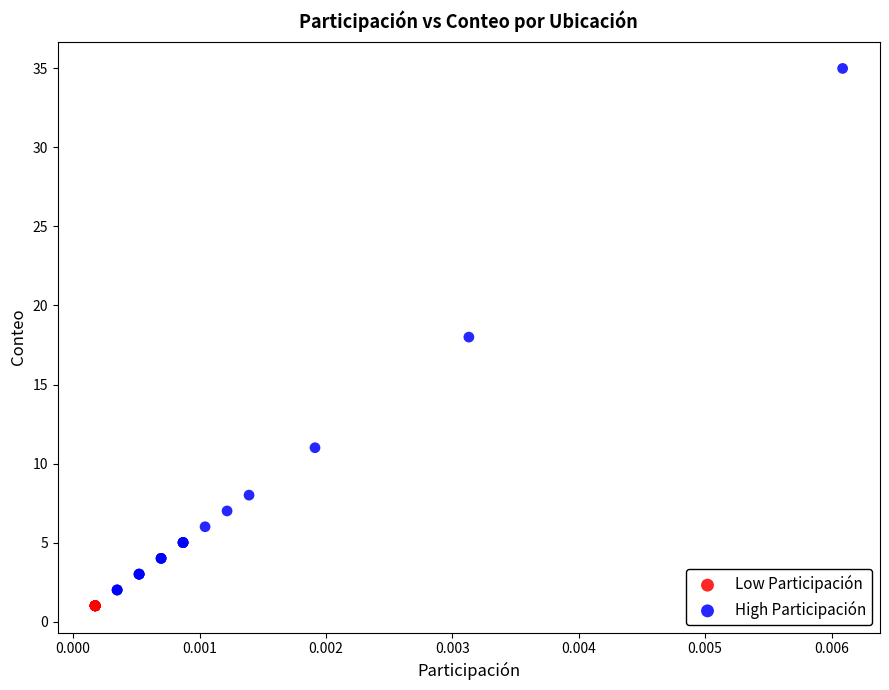

Which series contains the highest Y value?

High Participación